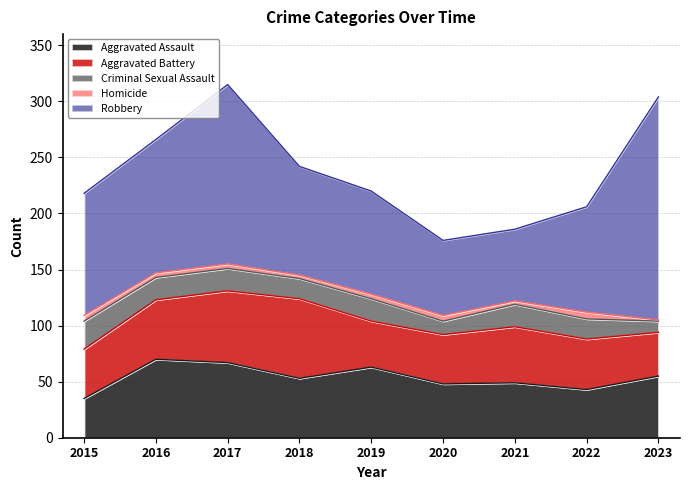

What is the sum of all Aggravated Battery values?

451